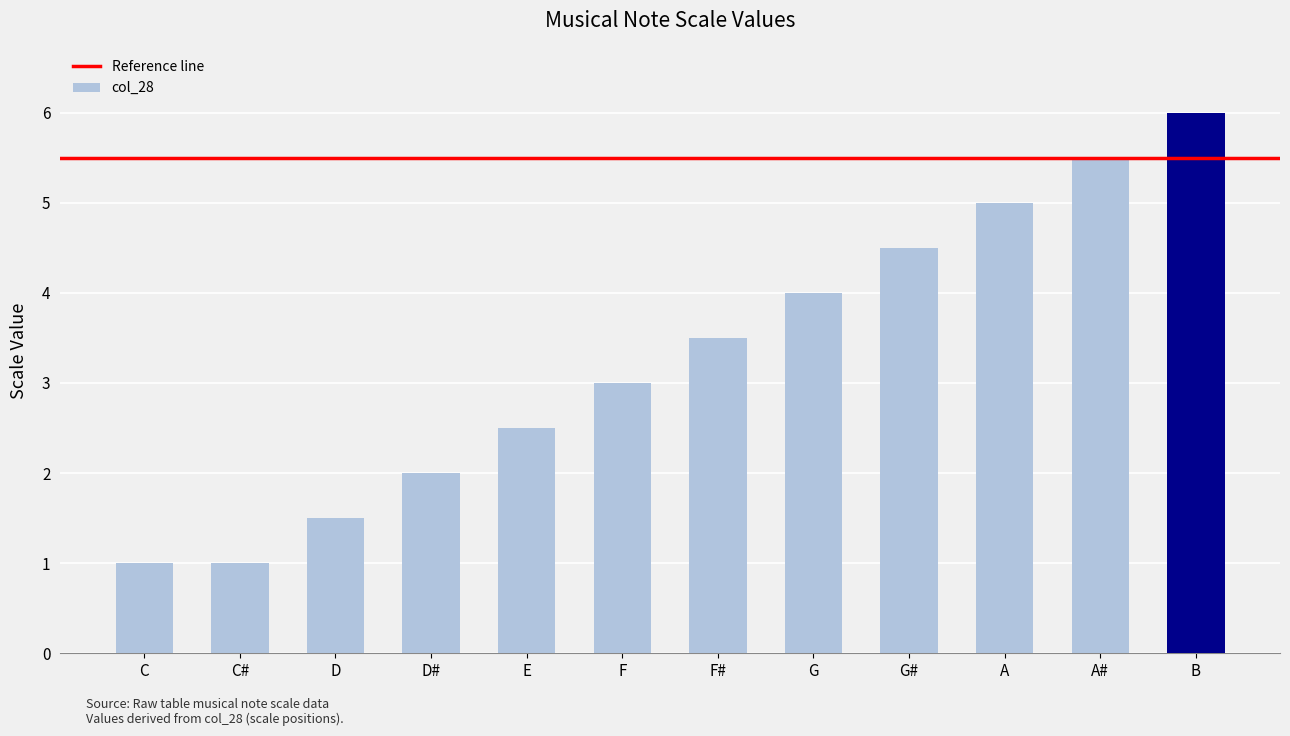

The value at A# is 2.5. True or false?

False